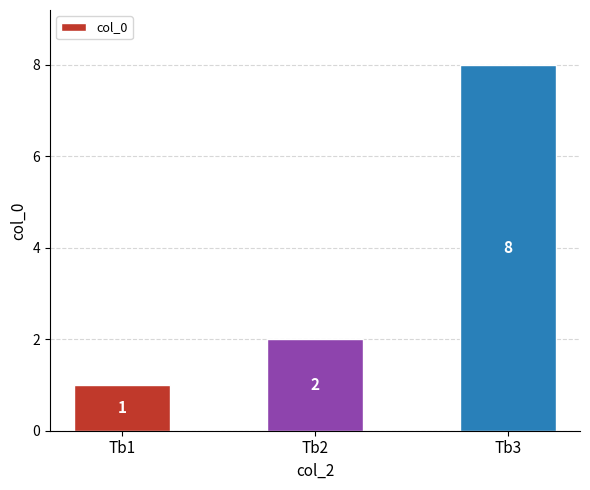

Which label corresponds to the smallest value in the chart?

Tb1